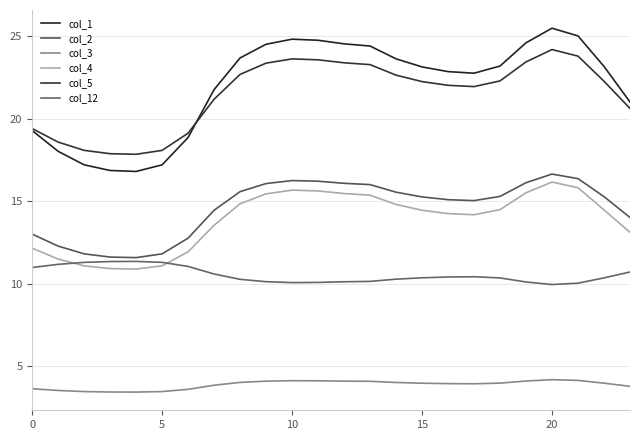

True or false: col_3 and col_4 intersect in this chart.

False